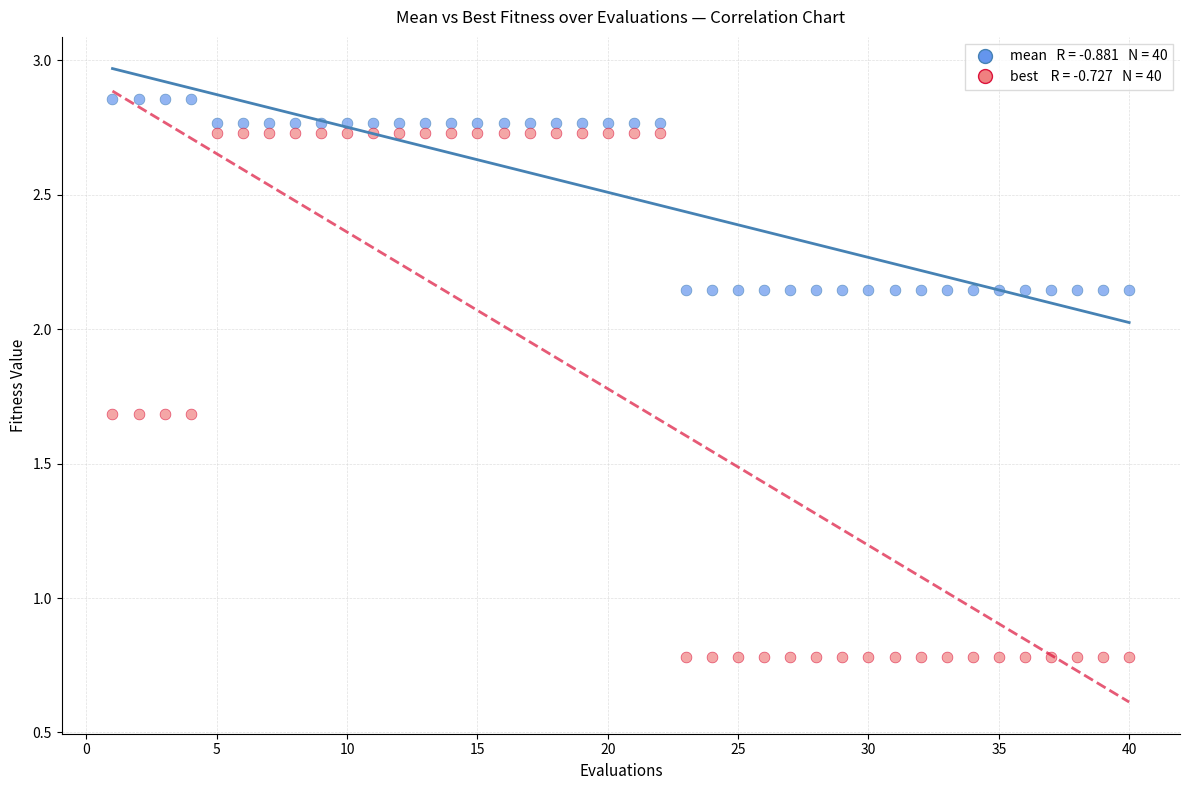

Across all data points, what is the range of X values (max minus min)?

39.0